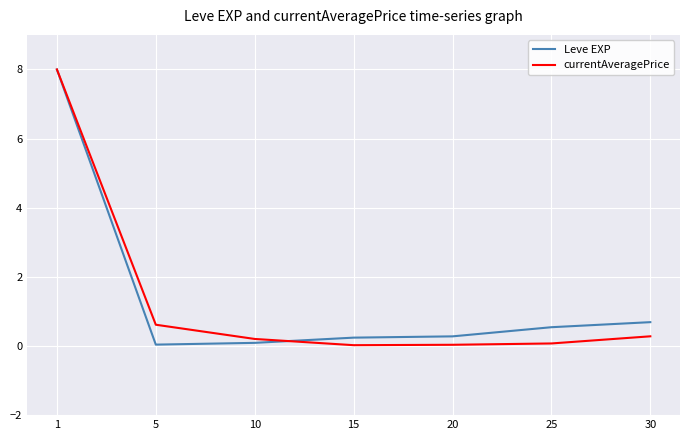

What is the maximum value for currentAveragePrice?

8.0